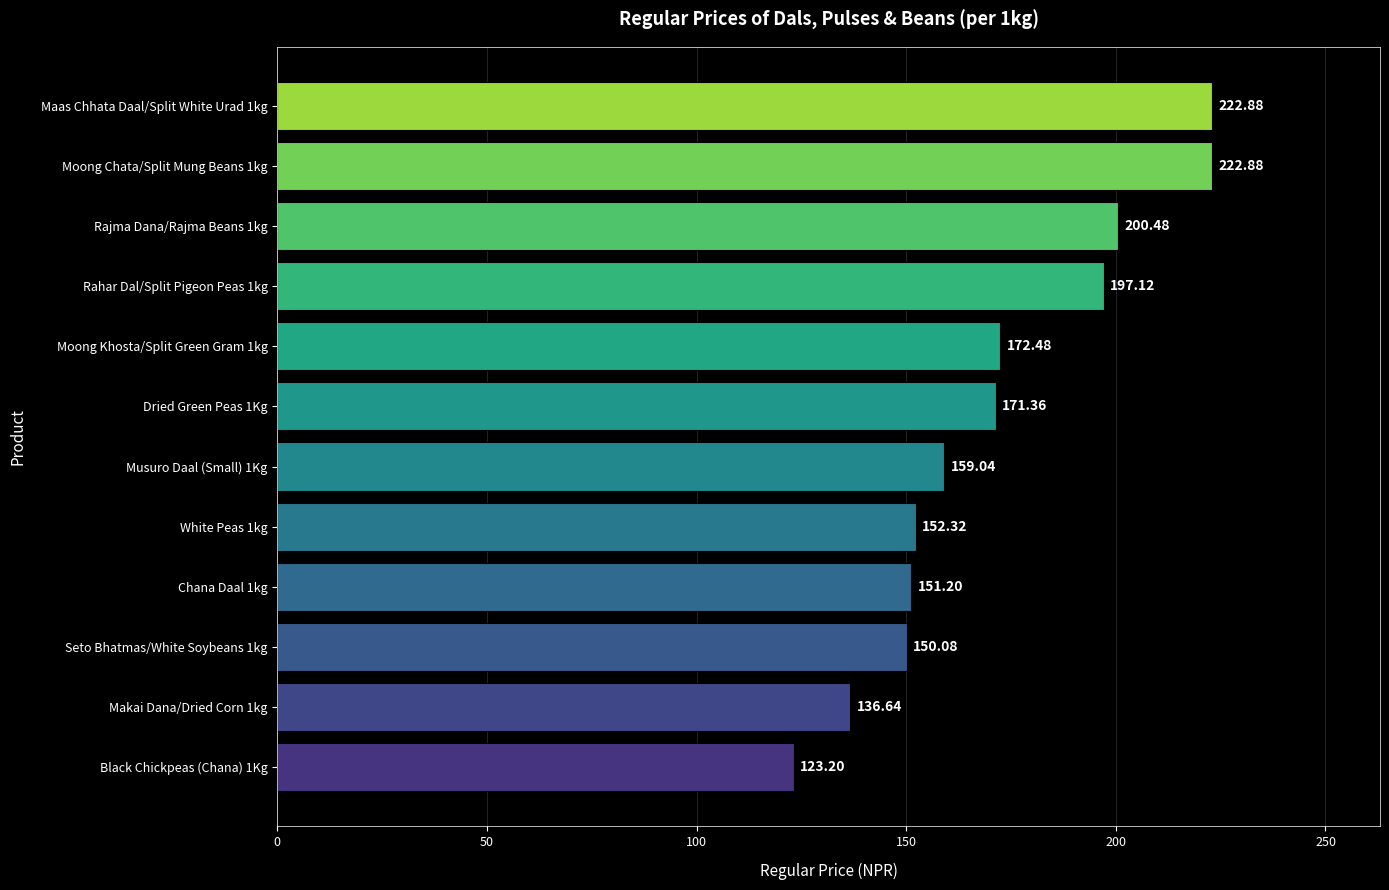

What is the difference between the maximum and minimum values?

99.7